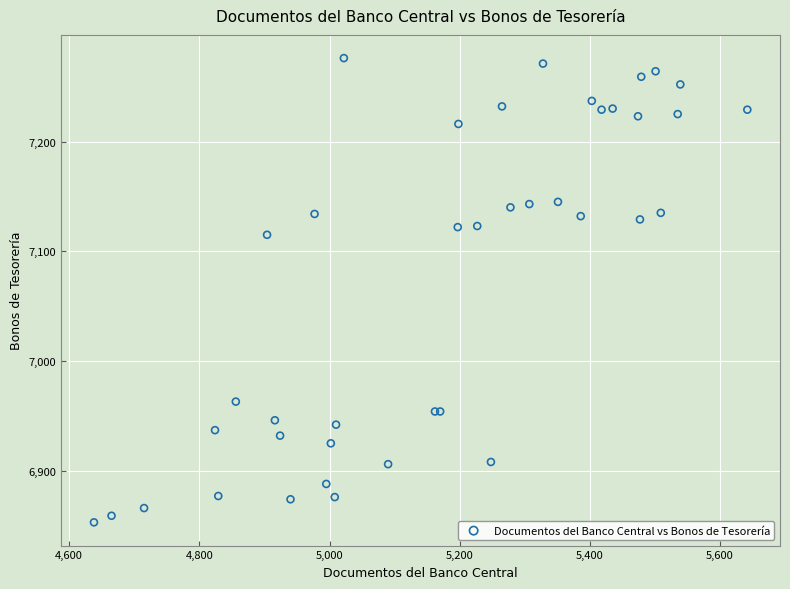

What Y value in the scatter plot is closest to 7064?

7115